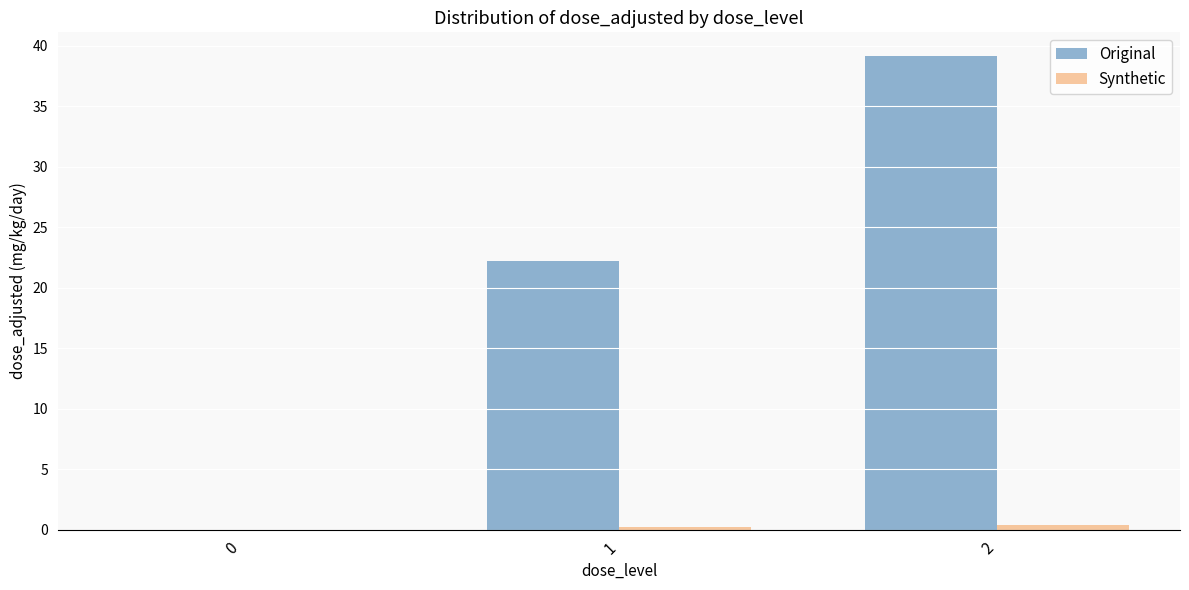

The Original series shows 14.1 at 1. True or false?

False